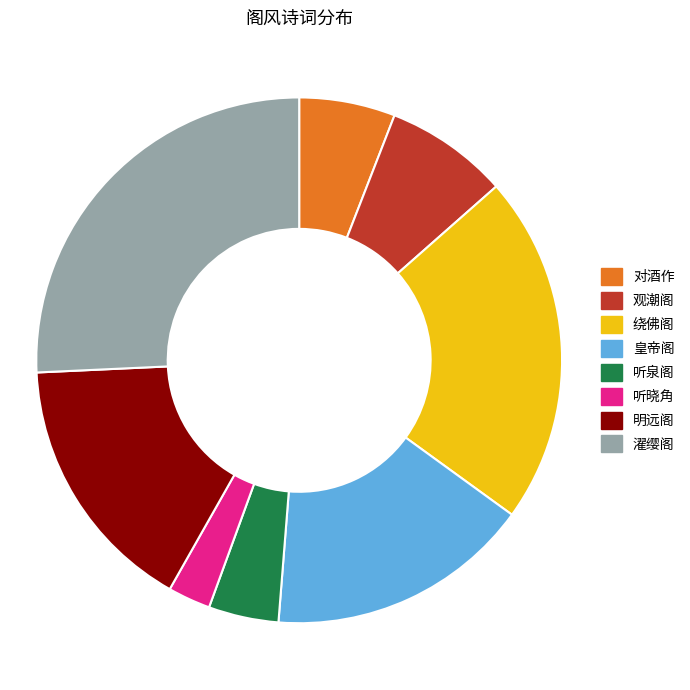

Does any single category account for the majority?

No